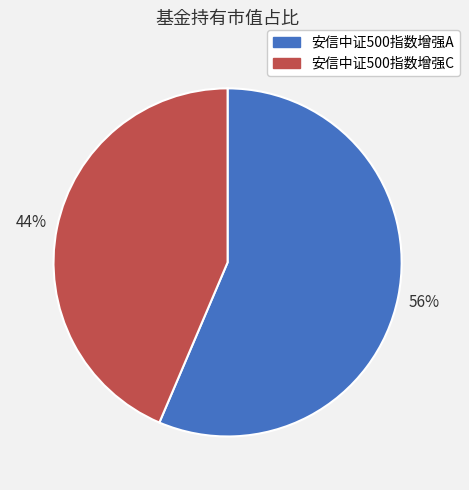

Between 安信中证500指数增强A and 安信中证500指数增强C, which is larger?

安信中证500指数增强A